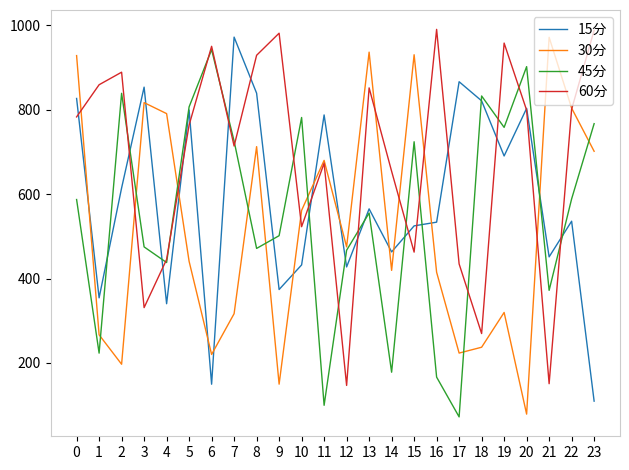

After their last crossing, which series has the higher values: 45分 or 15分?

45分